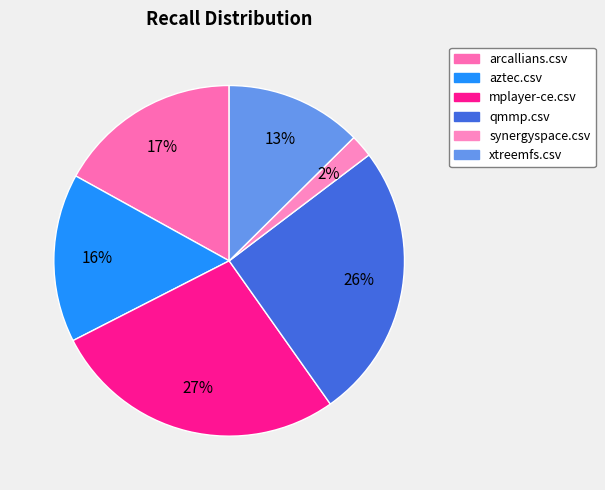

What percentage is the qmmp.csv slice, to the nearest percent?

26%